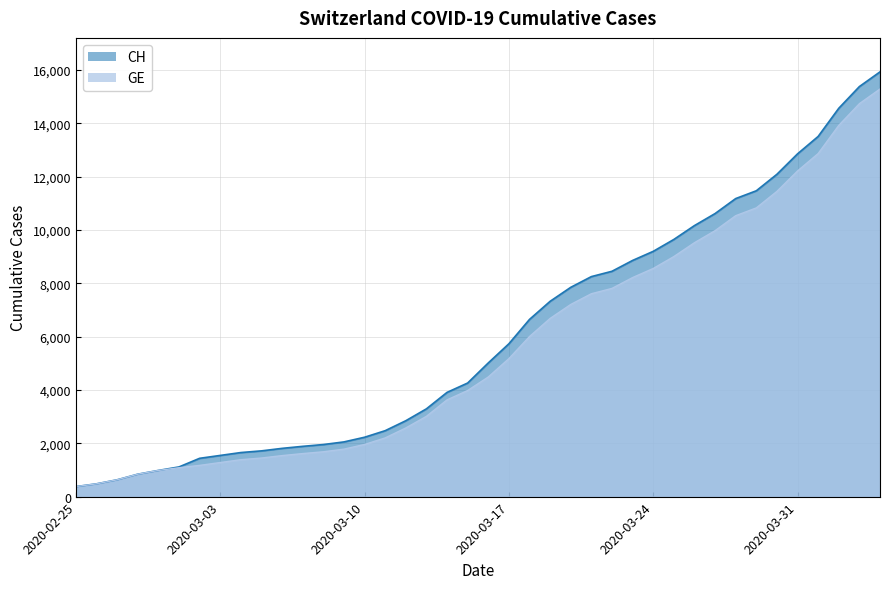

What is the label of the 30th point from the right?

2020-03-06